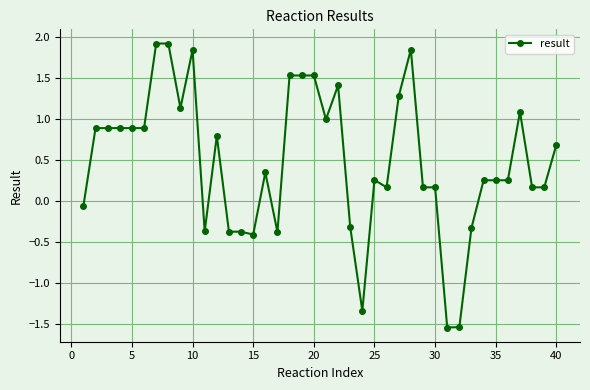

What is the greatest value displayed?

1.9